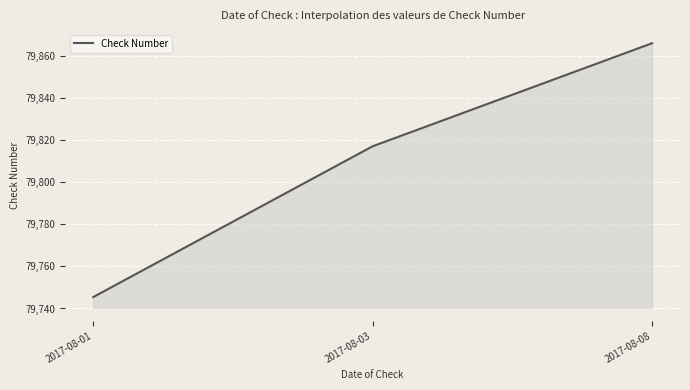

List the labels in order of value, largest first.

2017-08-08, 2017-08-03, 2017-08-01